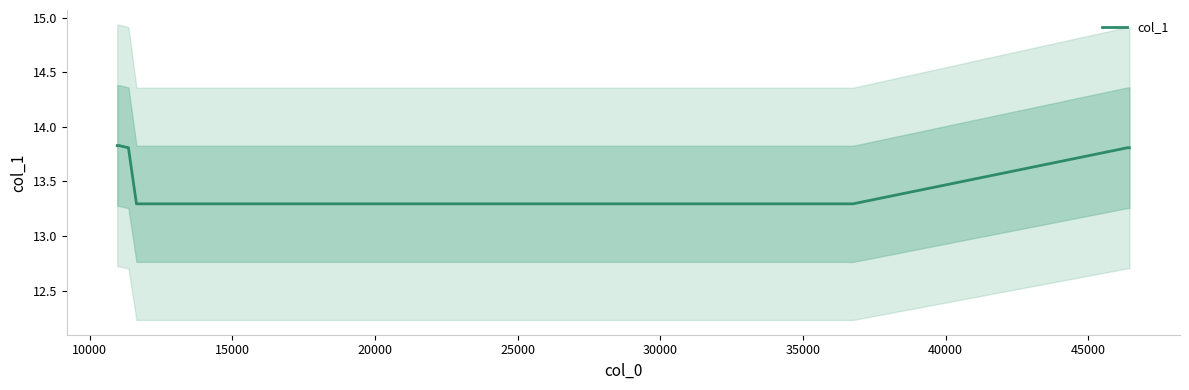

What is the maximum value for col_1?

13.8